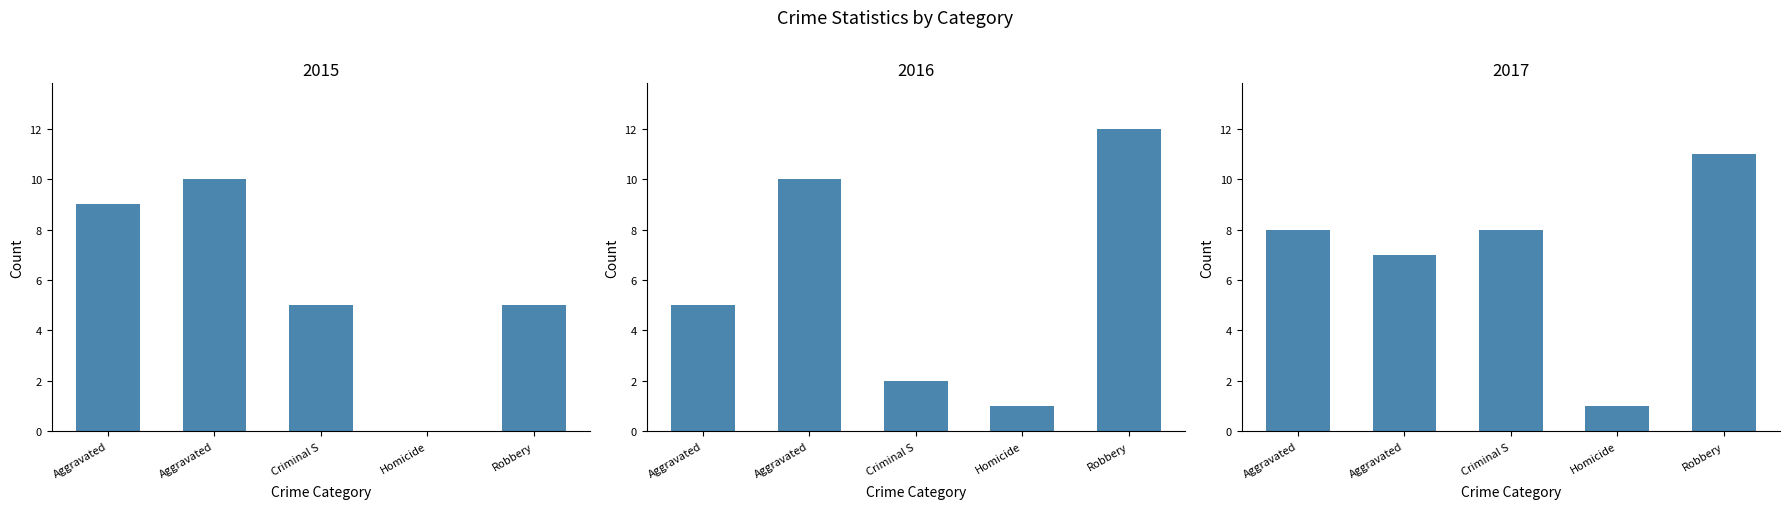

The 2015 series shows 9 at Aggravated. True or false?

True